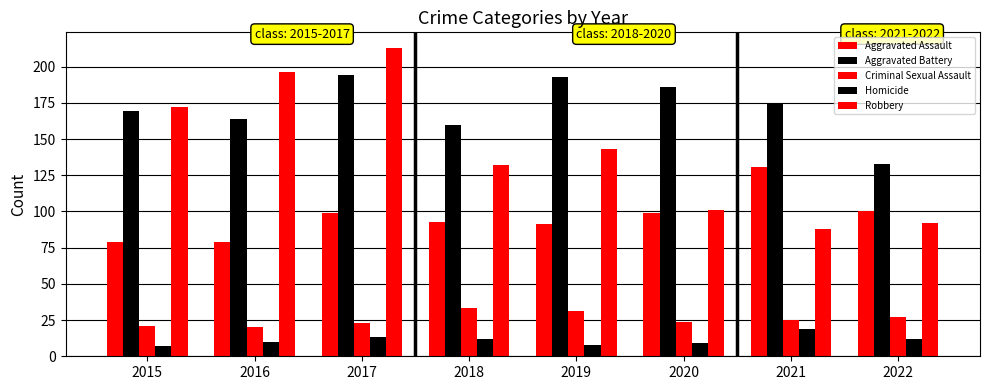

Which category has the highest value across all series?

2017